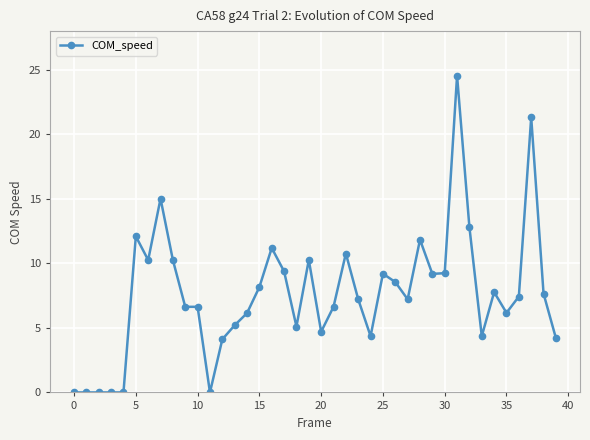

Does the chart have visible grid lines?

Yes